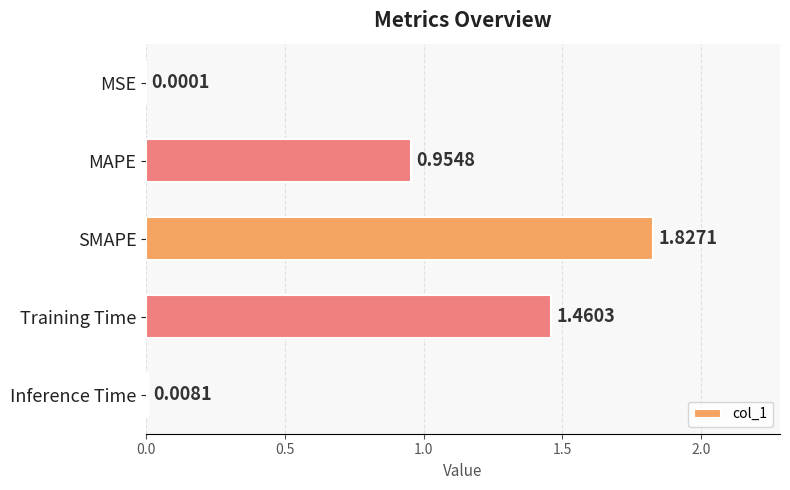

What is the change in value from MSE to Training Time?

+1.5